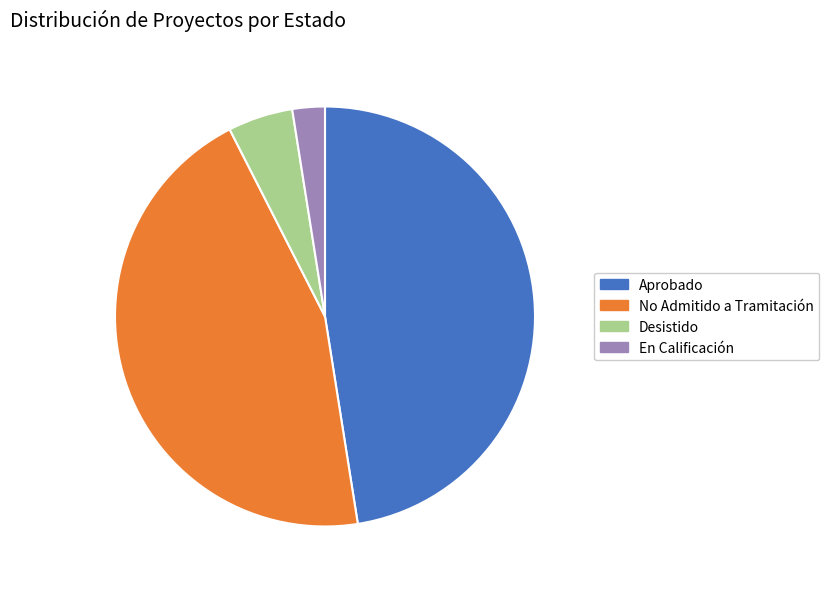

Which category has the smallest portion of the pie?

En Calificación